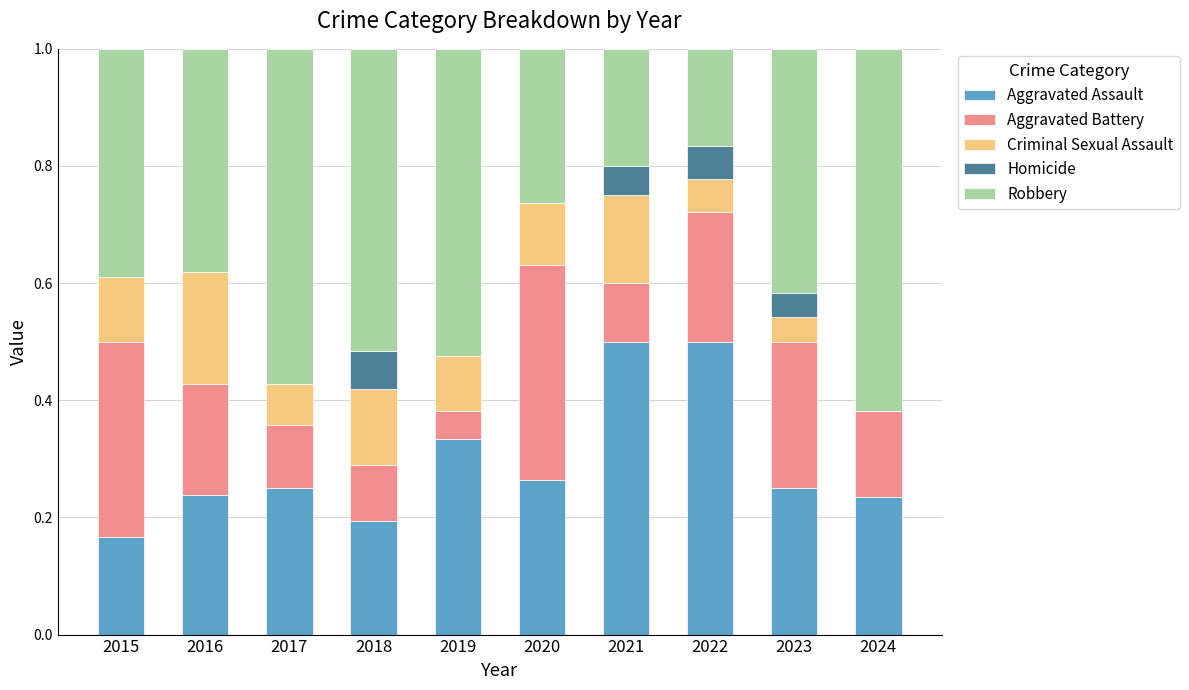

What is the total value across all series at 2021?

1.0